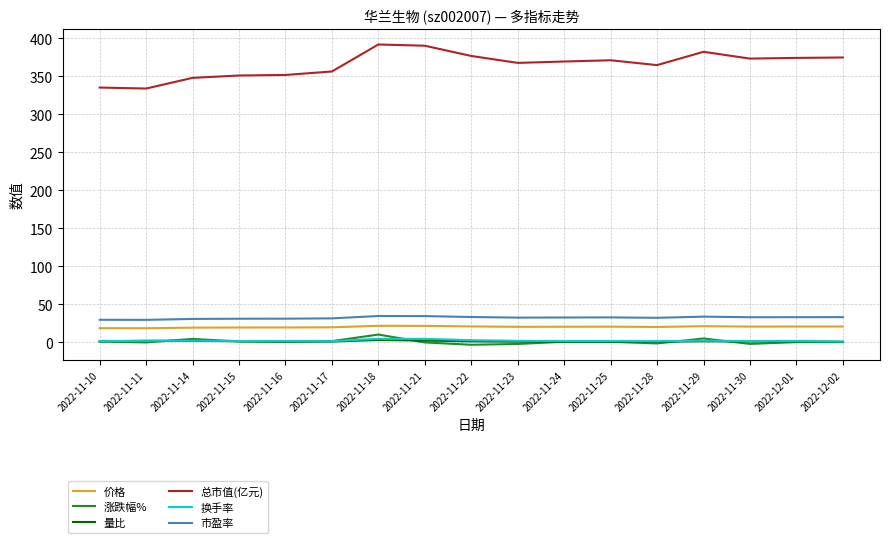

Between 2022-11-11 and 2022-11-29, which series saw the biggest shift?

总市值(亿元)